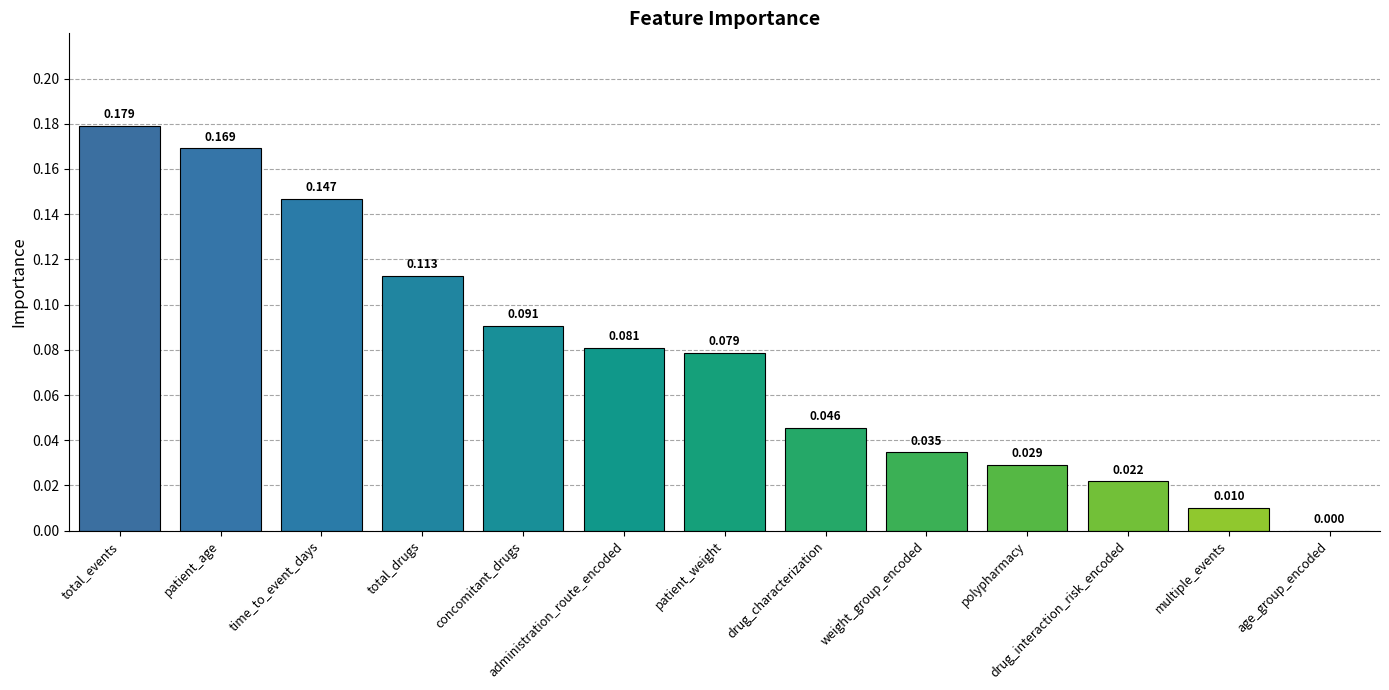

Which label corresponds to the largest value in the chart?

total_events